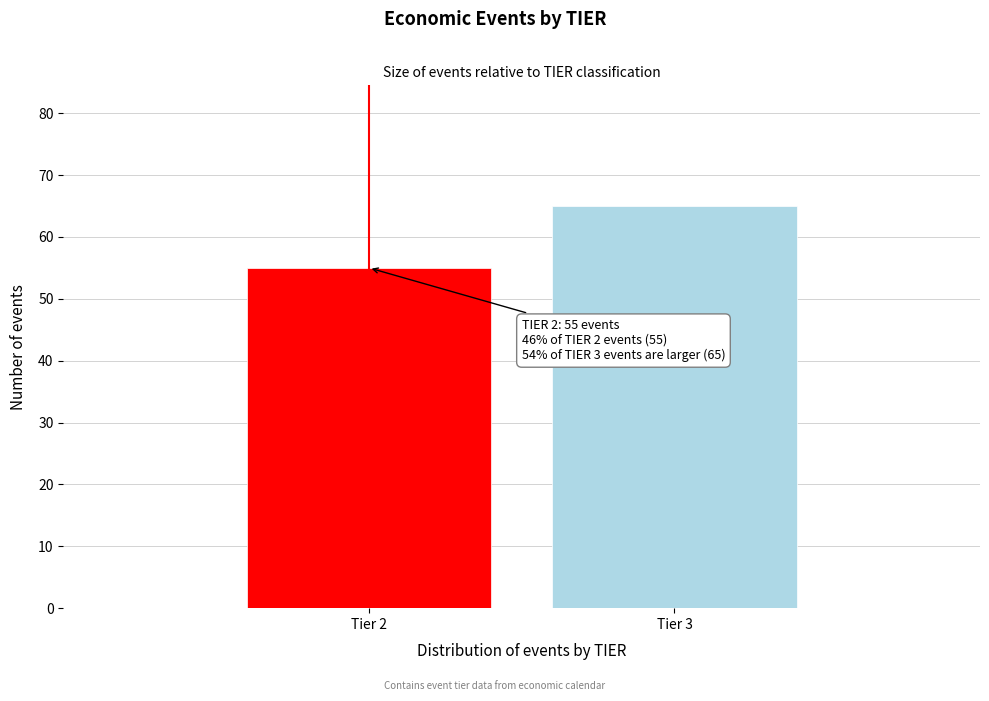

Reading left to right, what are all the values shown in this chart?

55	65